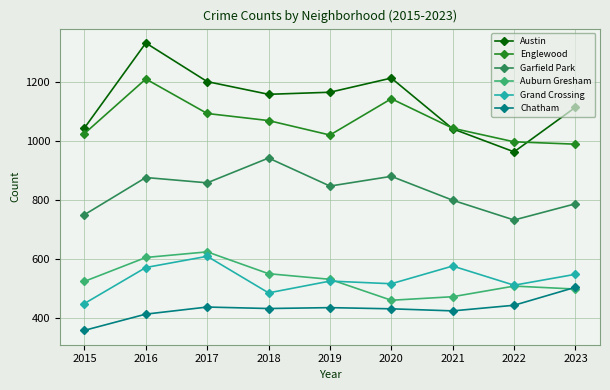

What value does the Auburn Gresham series have at 2018, to the nearest 5?

550